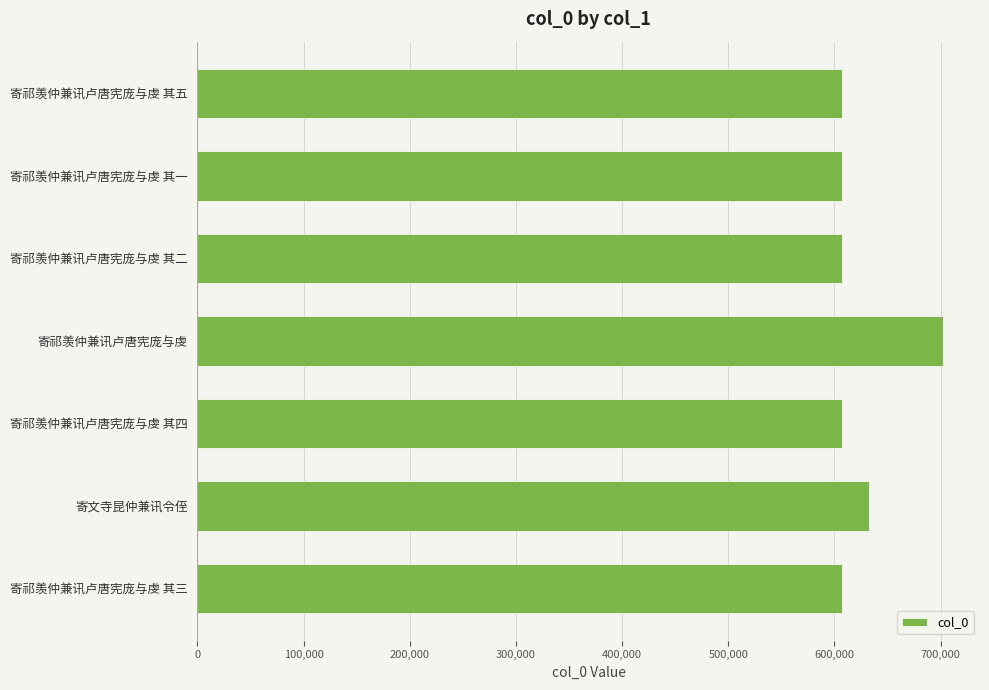

Is it true that the value at 寄祁羡仲兼讯卢唐宪庞与虔 其五 is 239755?

False